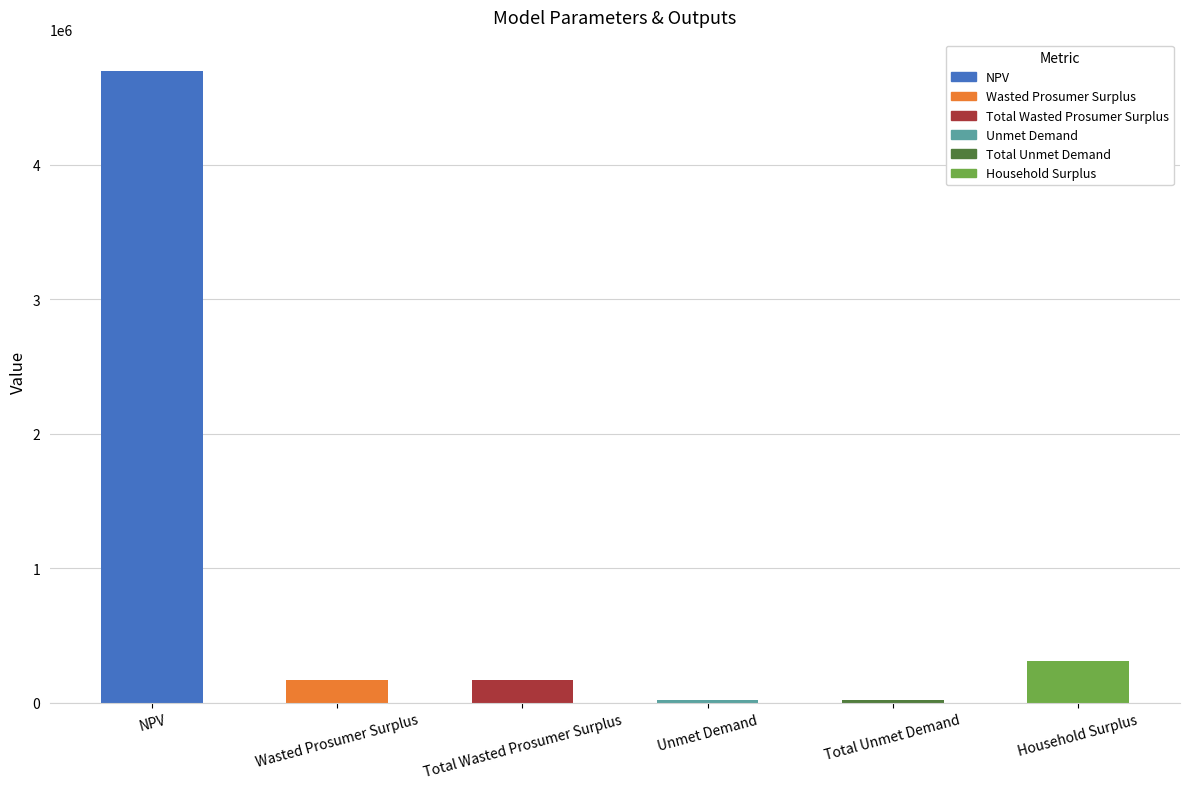

What is the change in value from NPV to Household Surplus?

-4380221.2